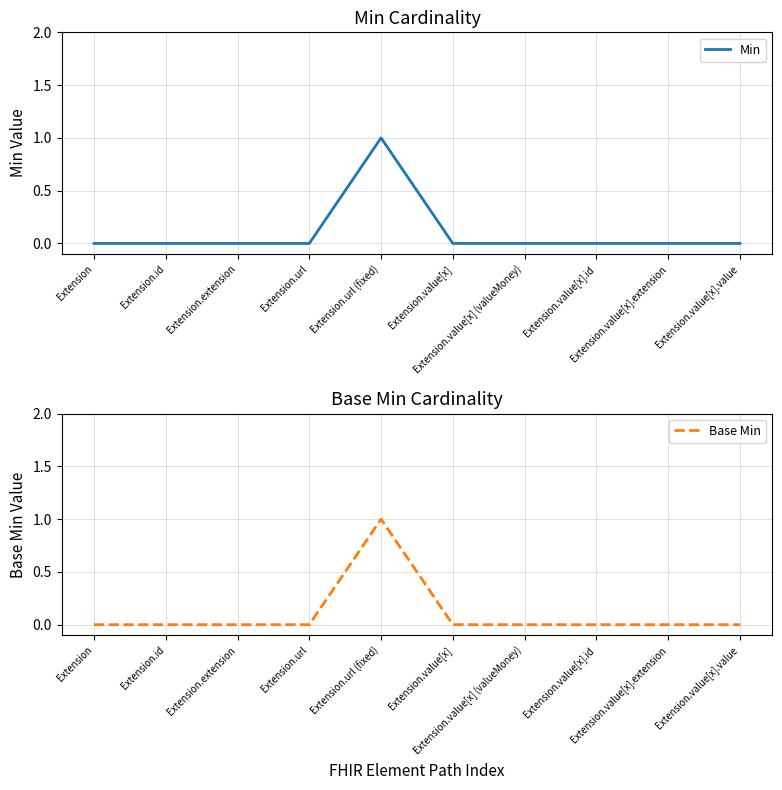

What is the difference between the maximum and minimum values in the Base Min series?

1